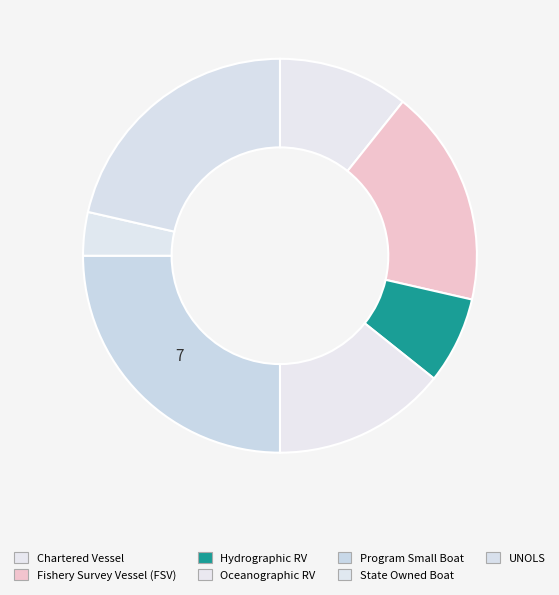

How many segments does this pie chart have?

7